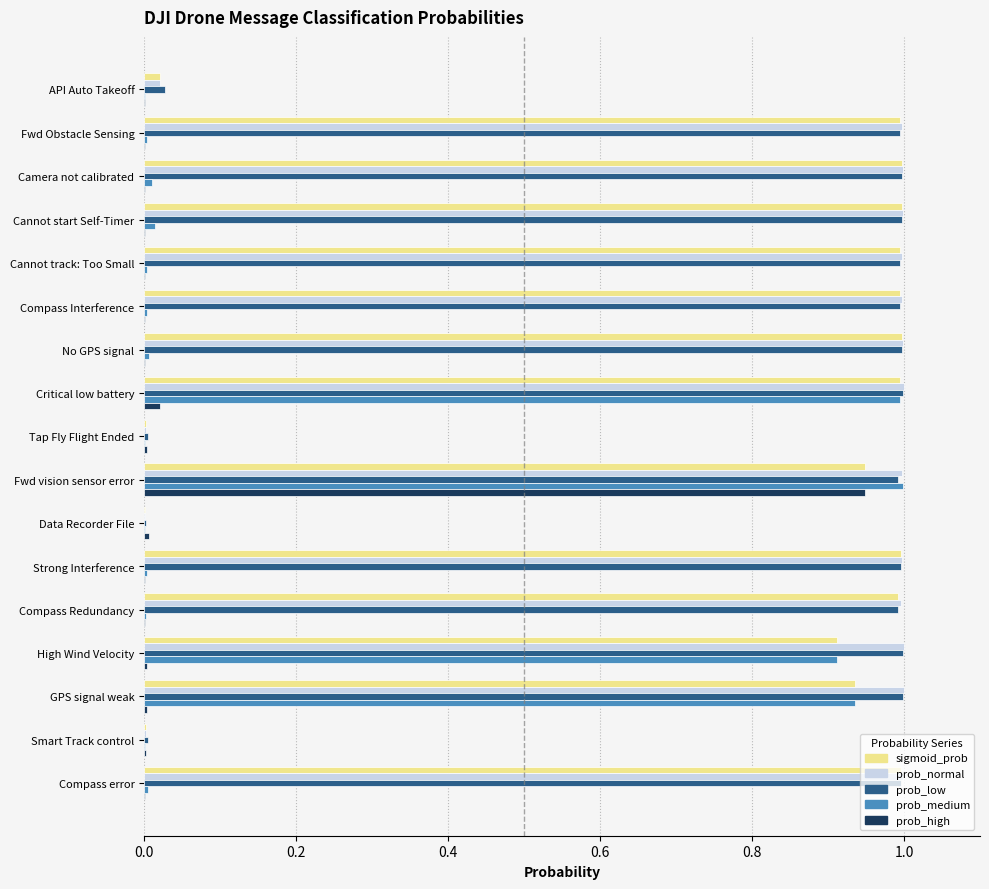

What is the highest value of the prob_low series?

1.0